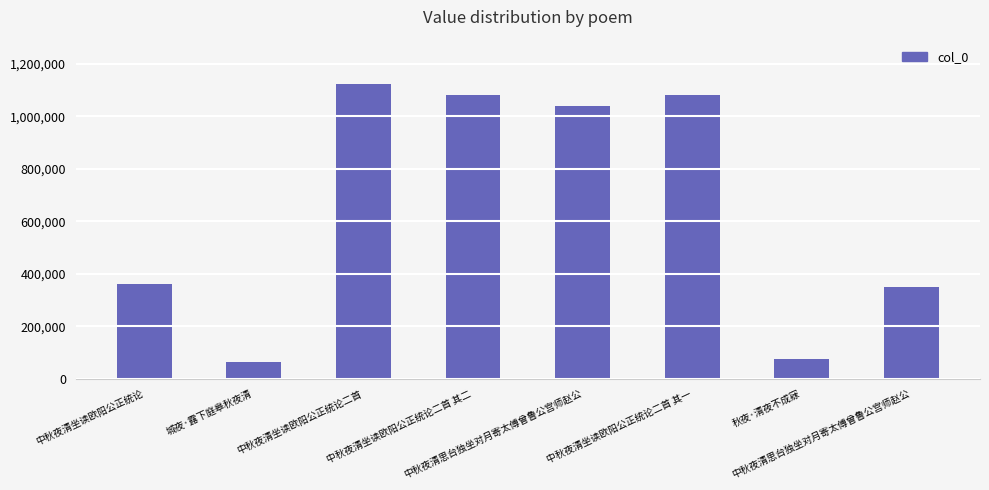

Reading right to left, transcribe all the data shown in this chart.

中秋夜清思台独坐对月寄太傅曾鲁公宫师赵公=351382	秋夜·清夜不成寐=76285	中秋夜清坐读欧阳公正统论二首 其一=1081525	中秋夜清思台独坐对月寄太傅曾鲁公宫师赵公=1038643	中秋夜清坐读欧阳公正统论二首 其二=1081526	中秋夜清坐读欧阳公正统论二首=1123569	城夜·露下庭皋秋夜清=65237	中秋夜清坐读欧阳公正统论=362484